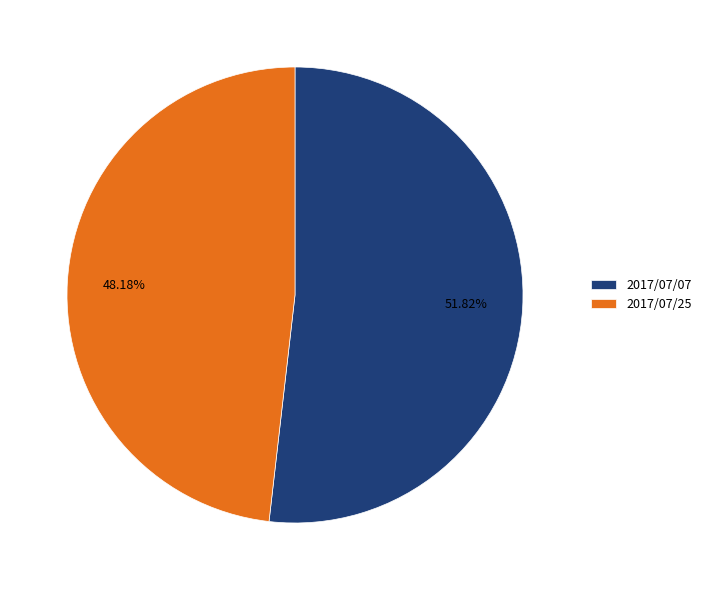

Does 2017/07/07 account for over 50% of the chart?

Yes